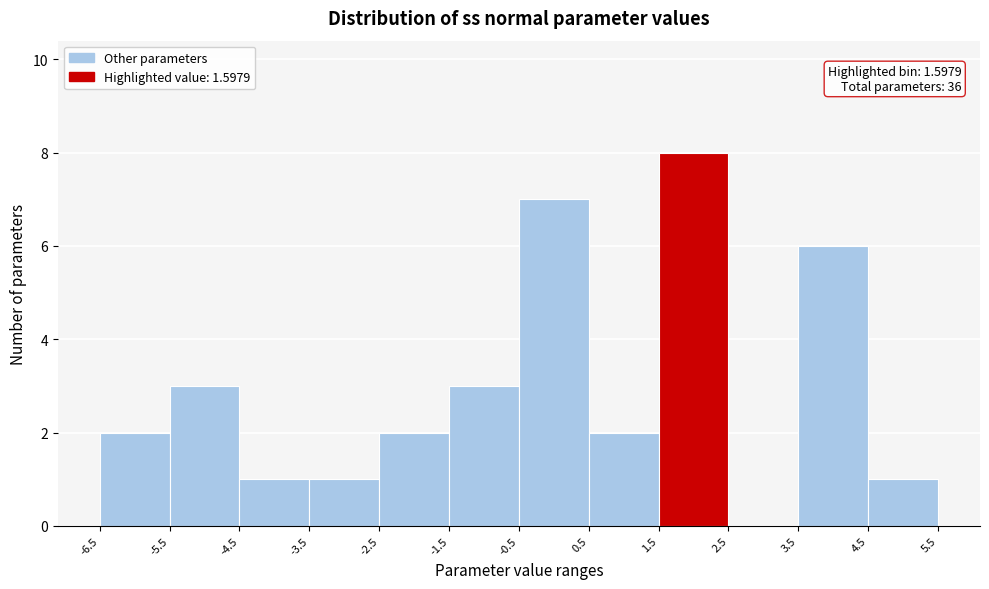

Which range on the x-axis has the tallest bar?

1.5 to 2.5